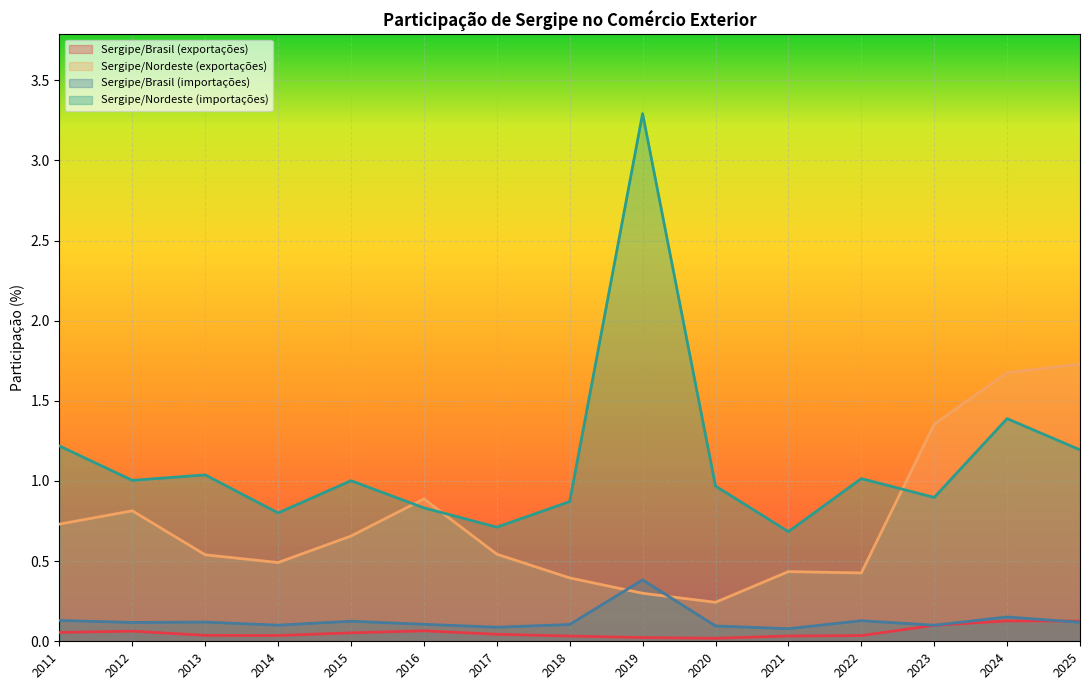

At how many categories does at least one series exceed 1?

9